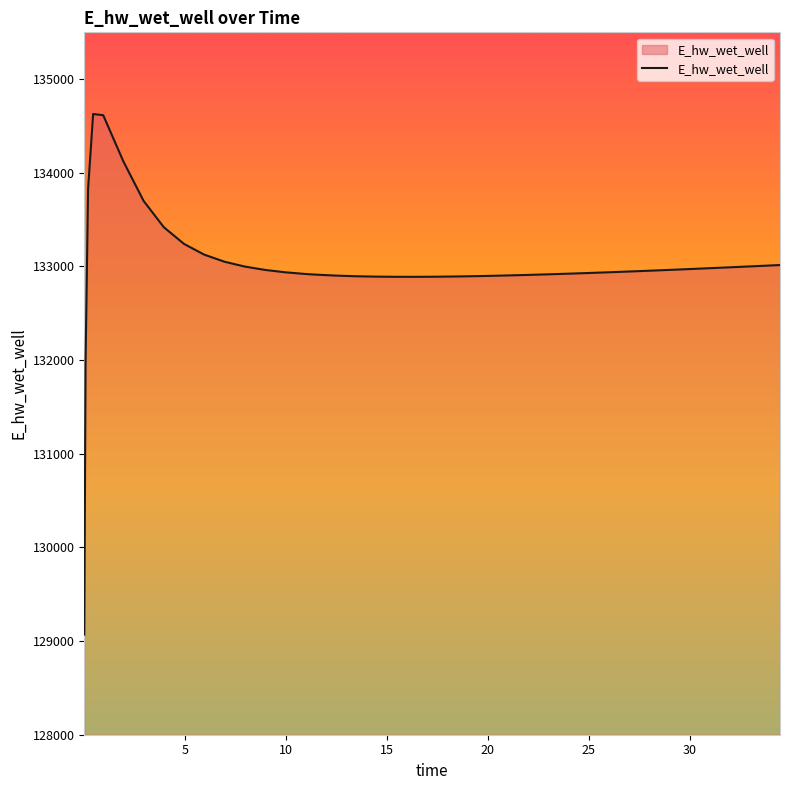

What is the smallest value displayed?

129070.3